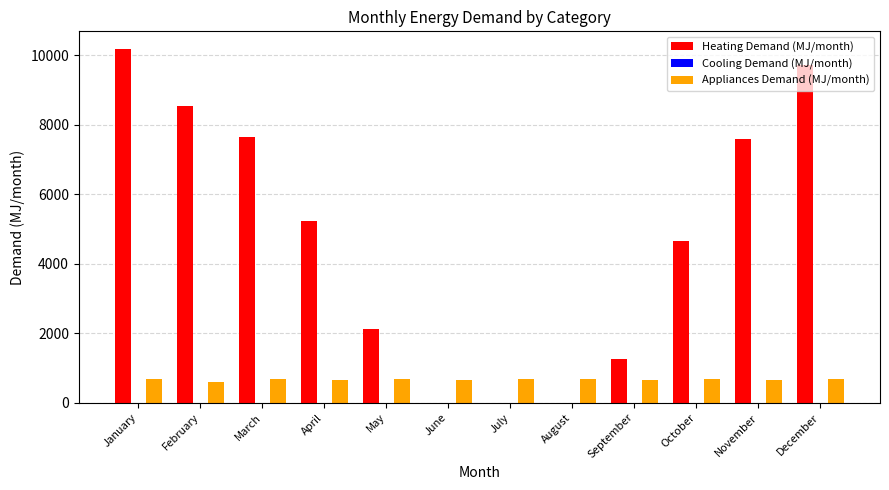

How many groups of bars are there?

12